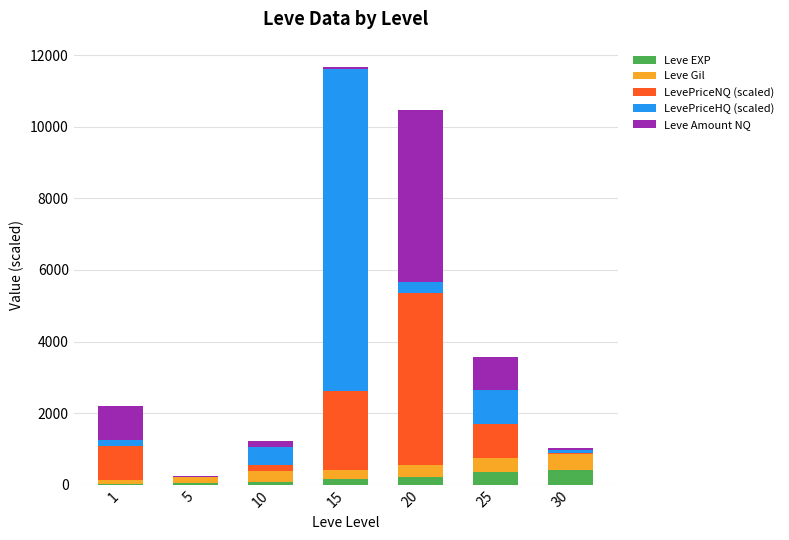

Are the bars horizontal?

No